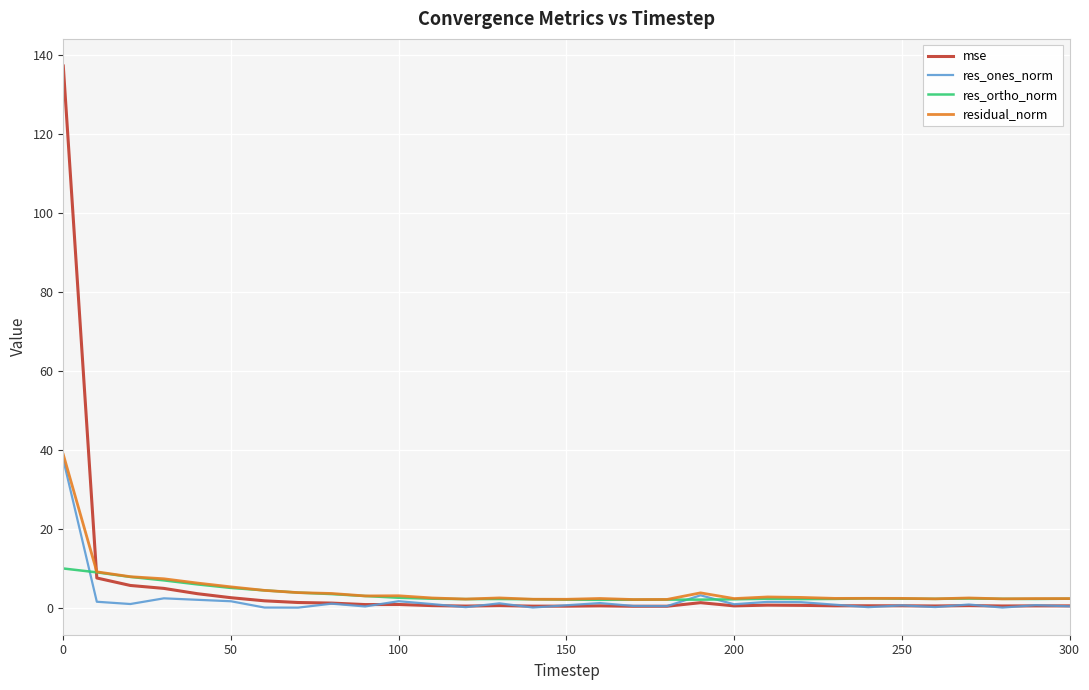

What is the difference between the maximum and minimum values in the res_ortho_norm series?

7.9